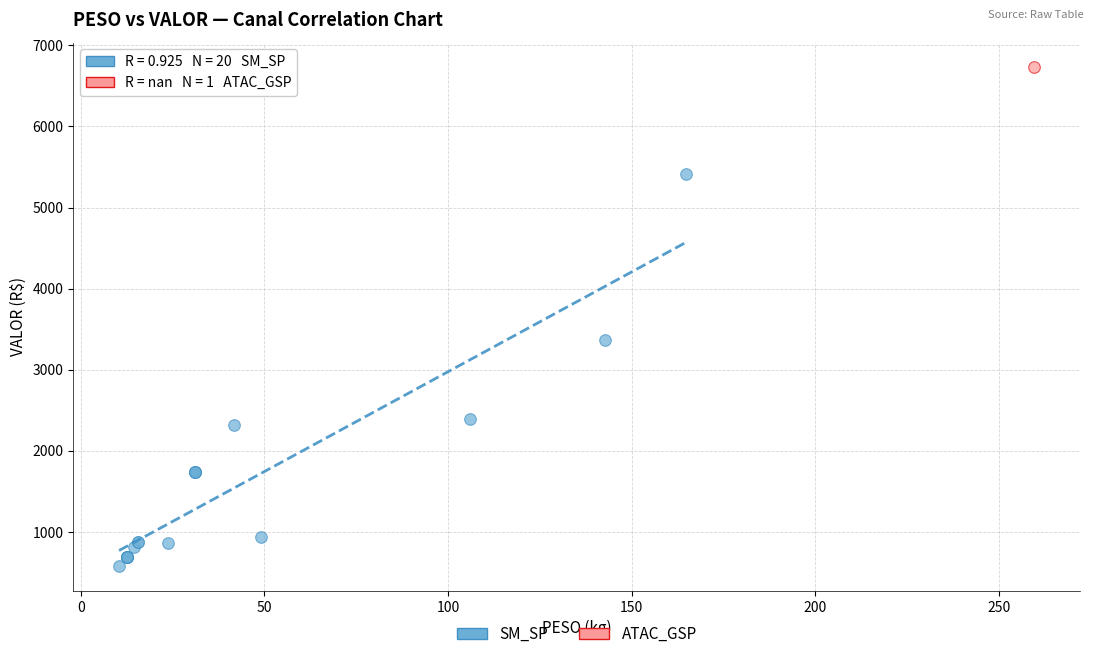

What are all the series names shown in the legend?

SM_SP, ATAC_GSP